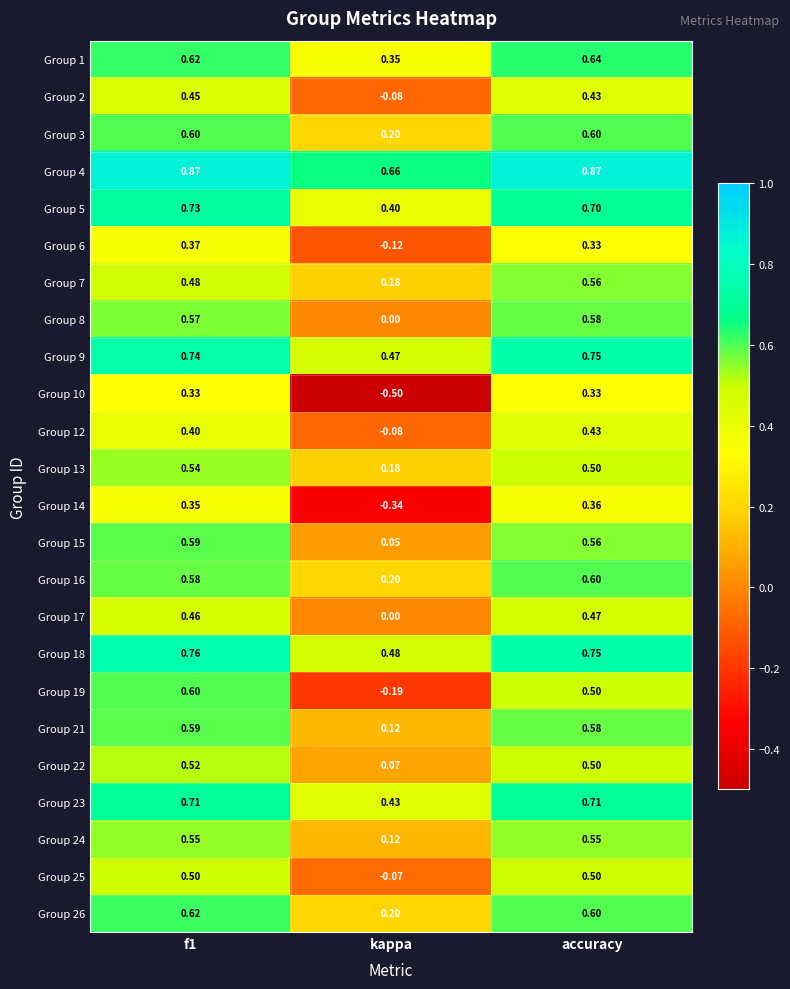

At which label does Group 16 reach its peak?

accuracy